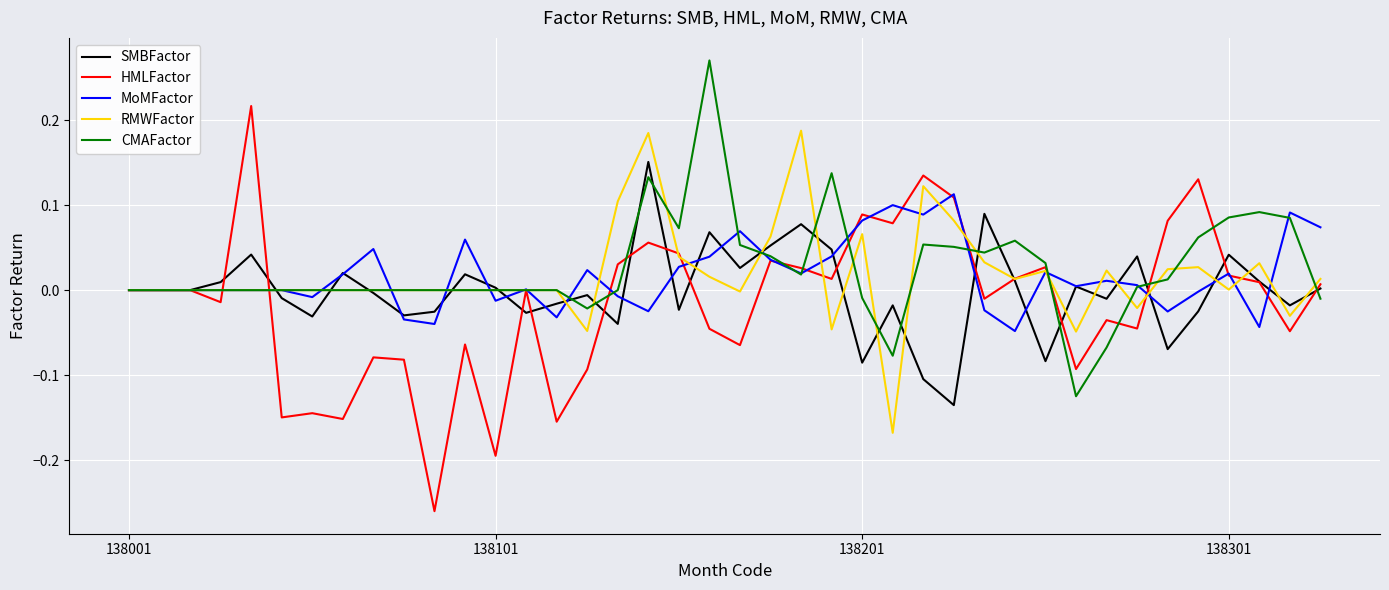

True or false: CMAFactor and MoMFactor intersect in this chart.

True